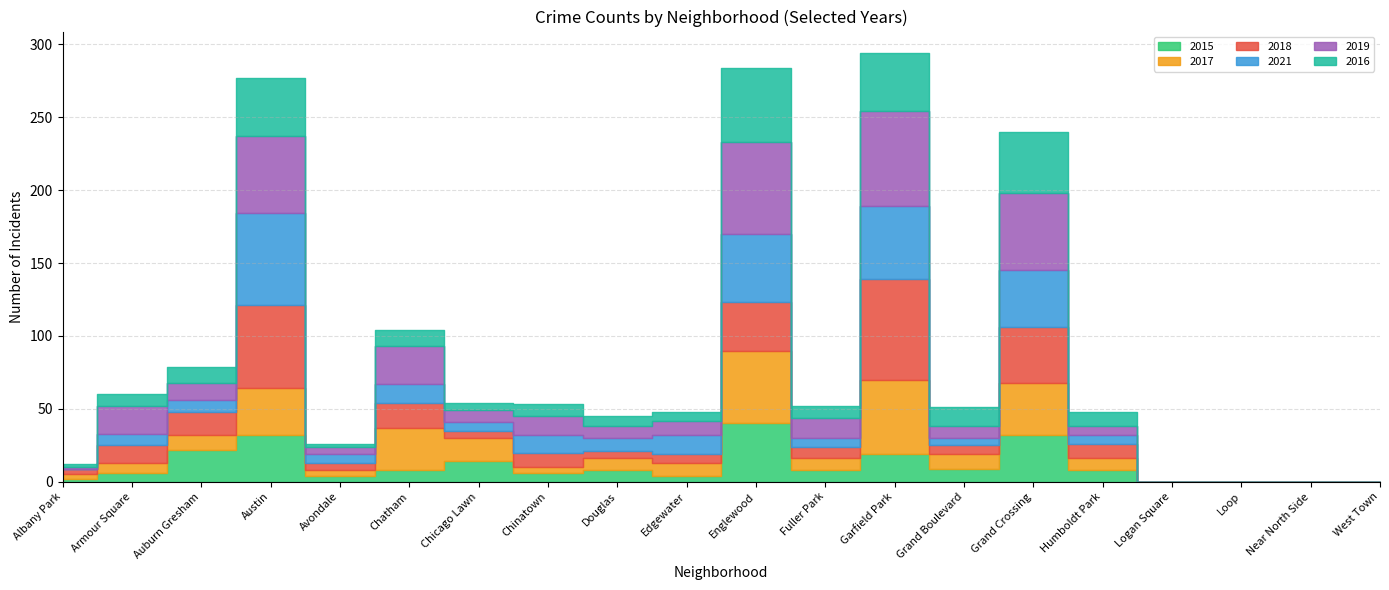

What is the average value of the 2017 series?

14